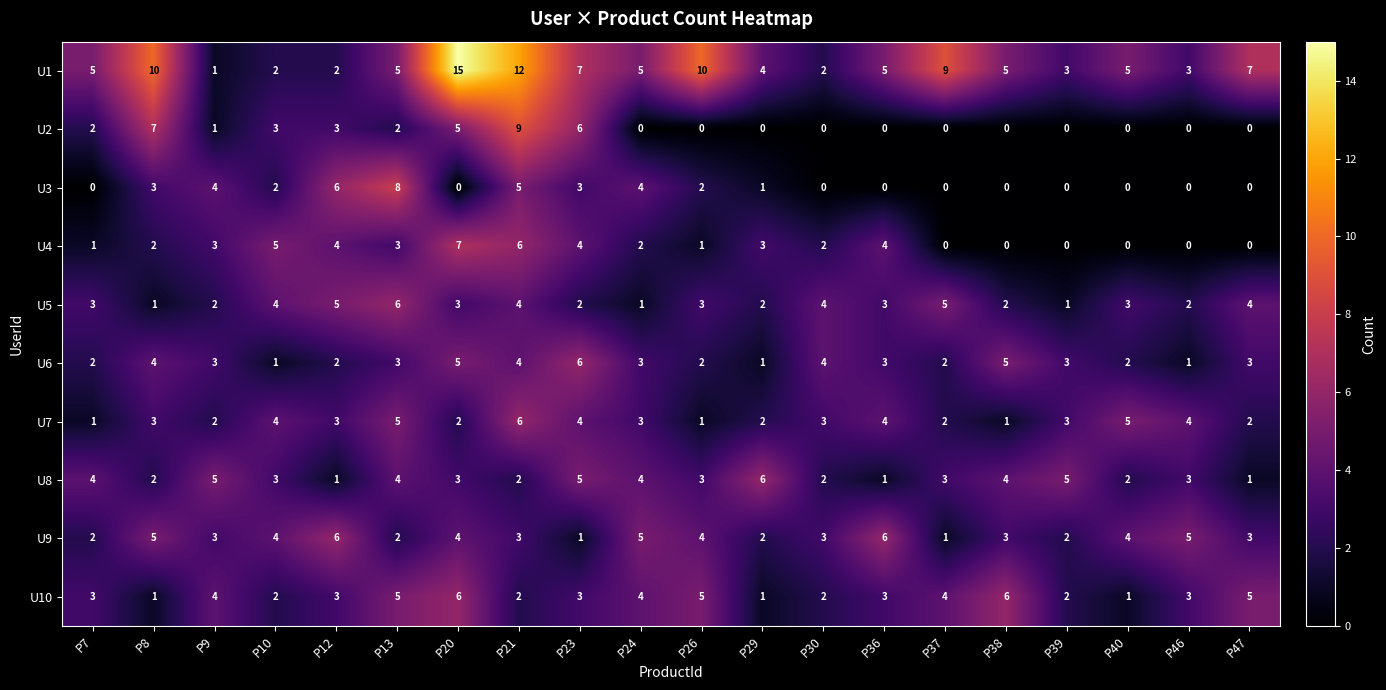

Which label corresponds to the largest value in the chart?

P20